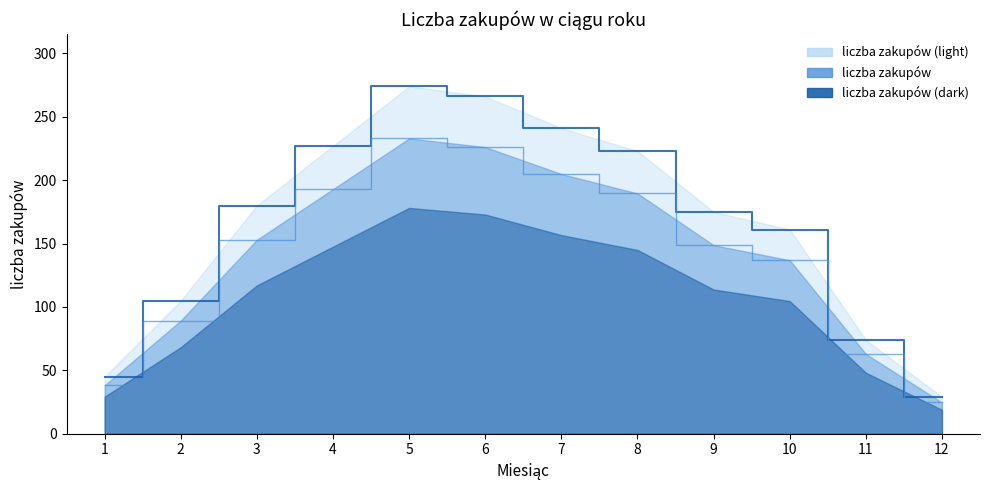

True or false: the data shows 142 at 6.

False